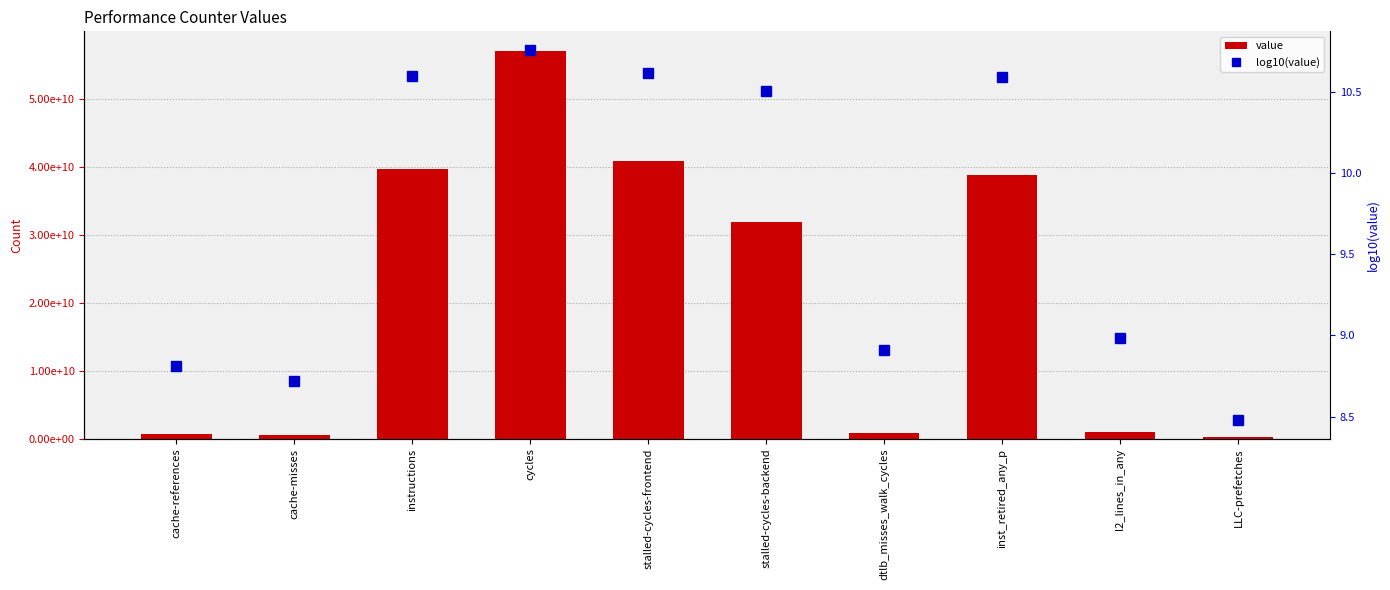

Which series has the widest spread of values?

value